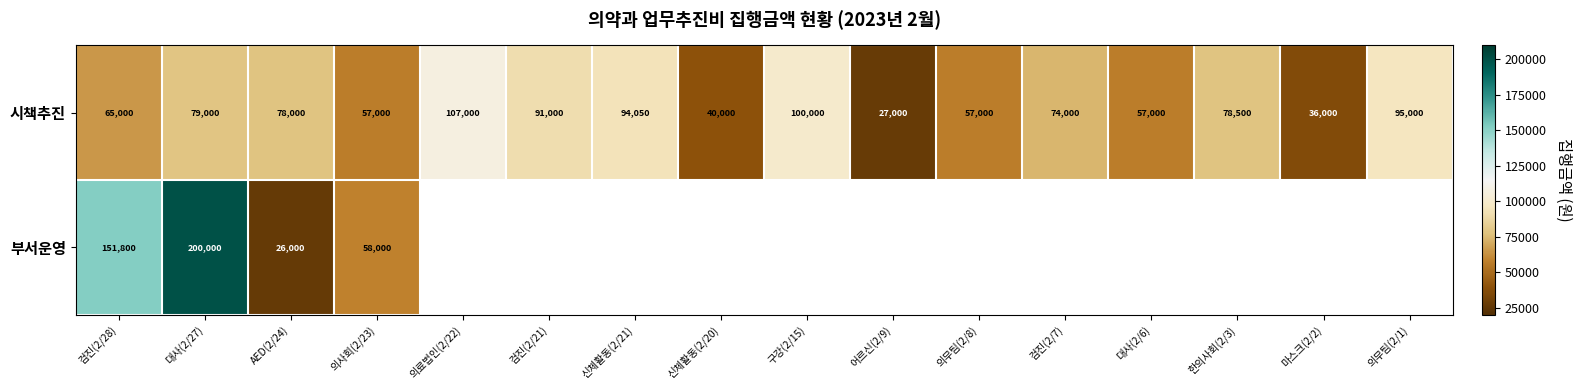

Which category has the lowest value across all series?

AED(2/24)